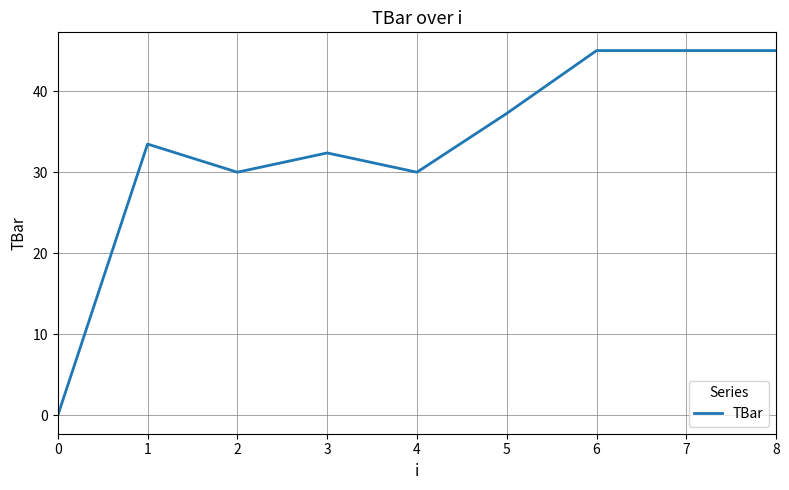

Which has a higher value, 3 or 4?

3